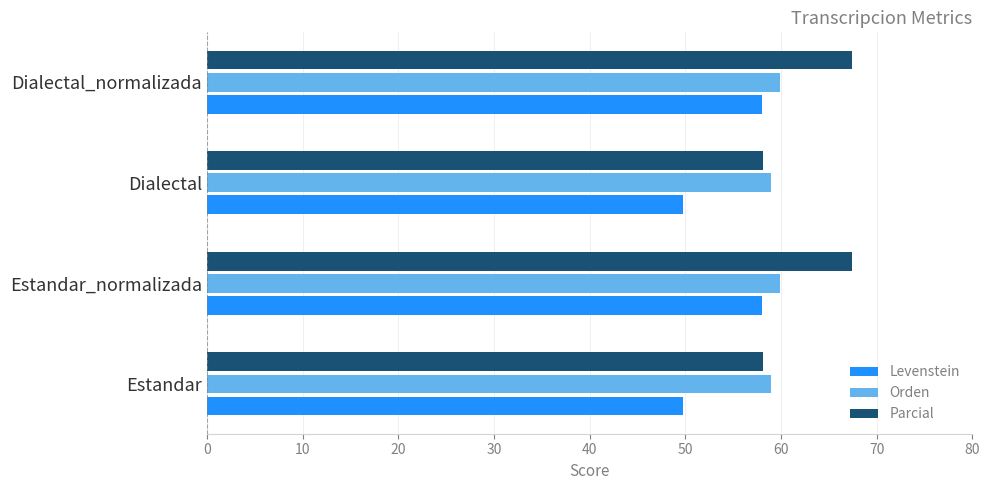

What is the lowest value of the Levenstein series?

49.7